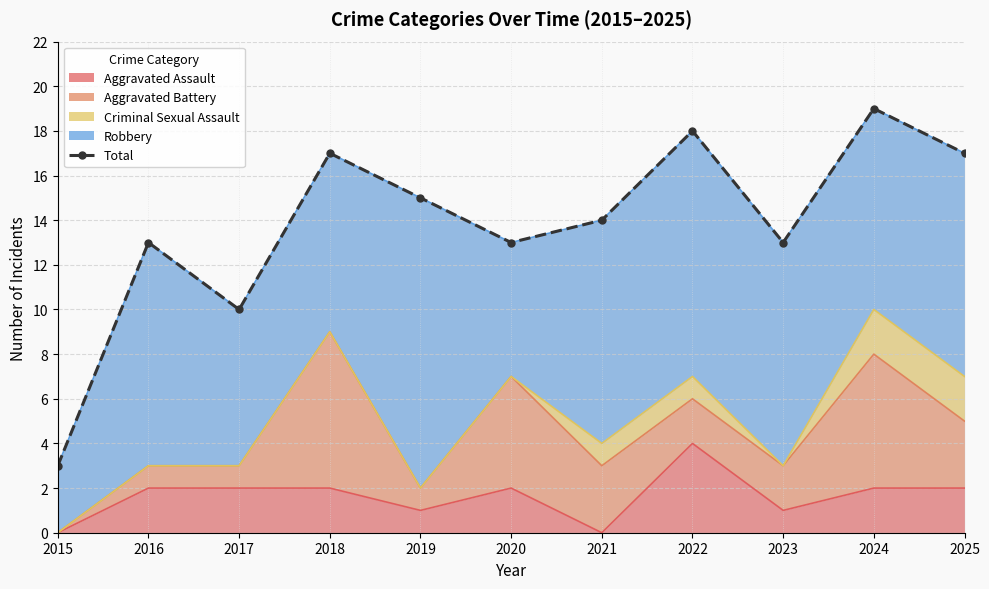

What is the greatest value displayed?

19